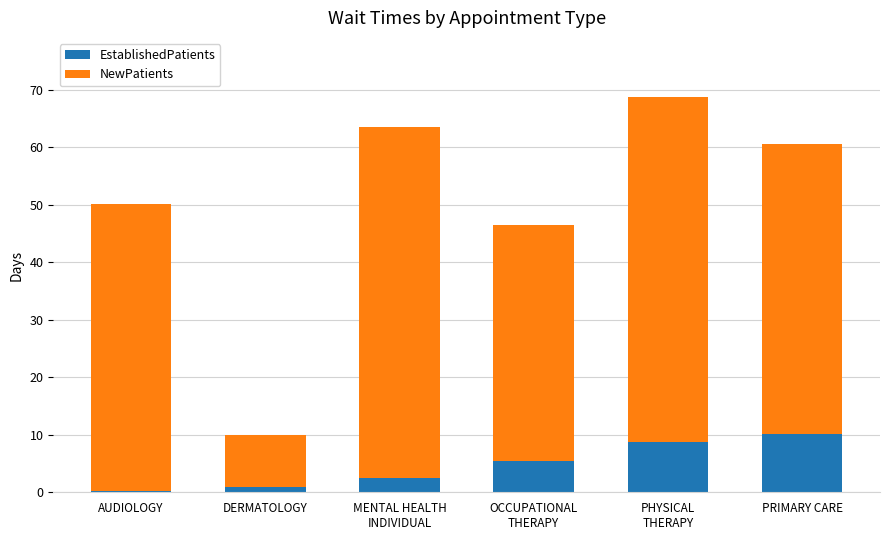

Are the bars horizontal?

No